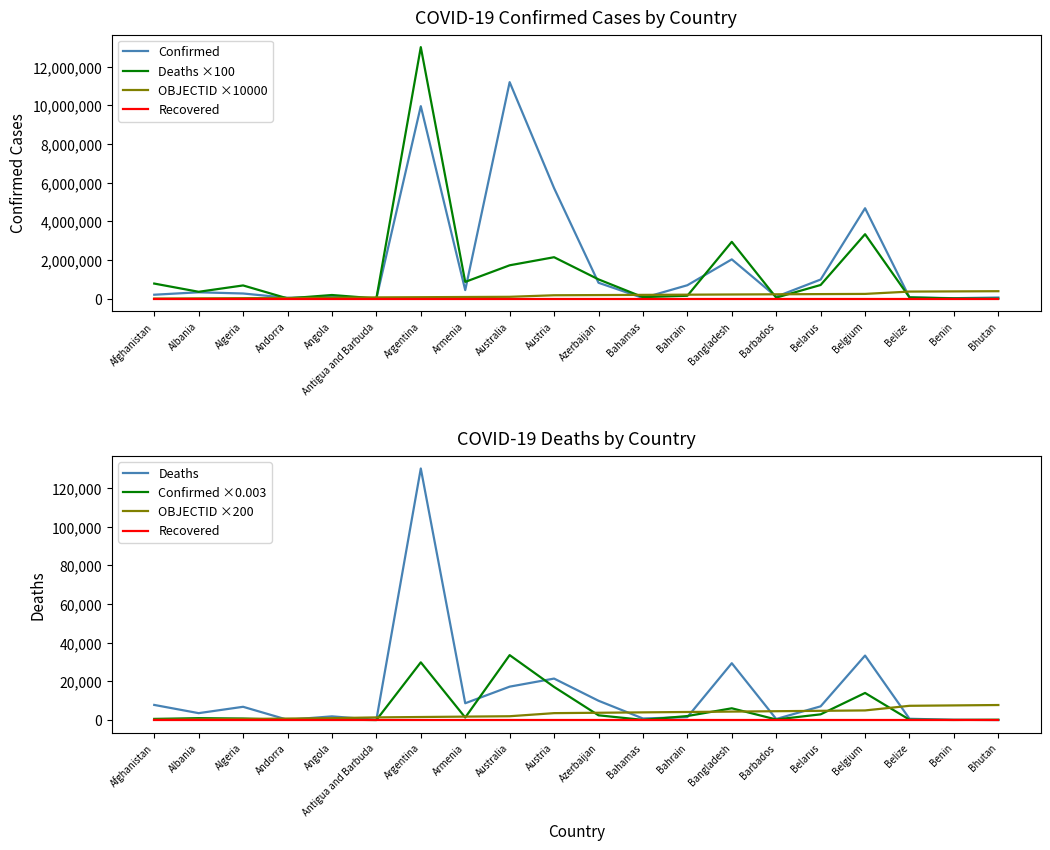

What value does the Confirmed series have at Belize?

210.5